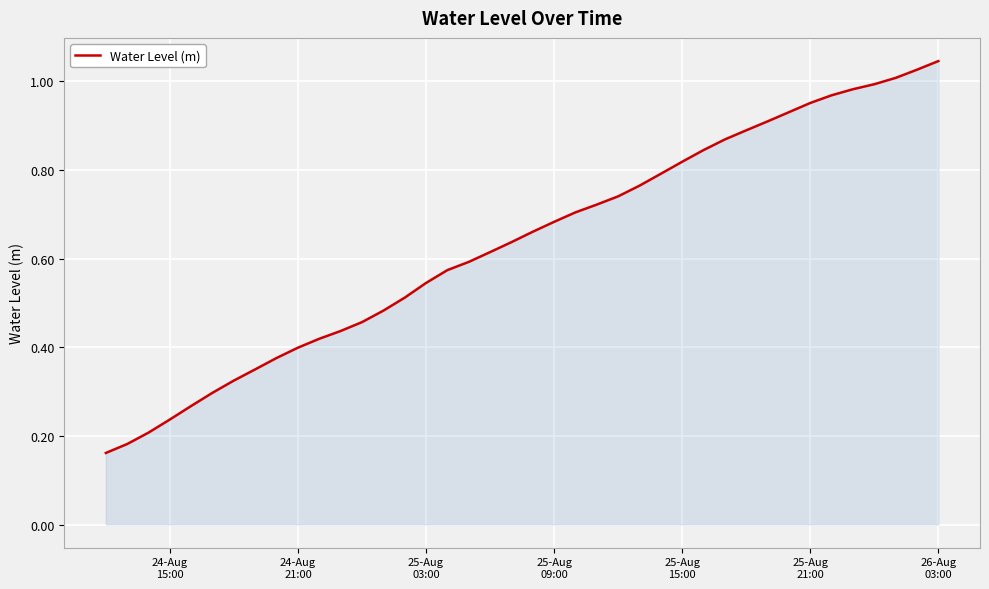

How many lines are shown in the chart?

1